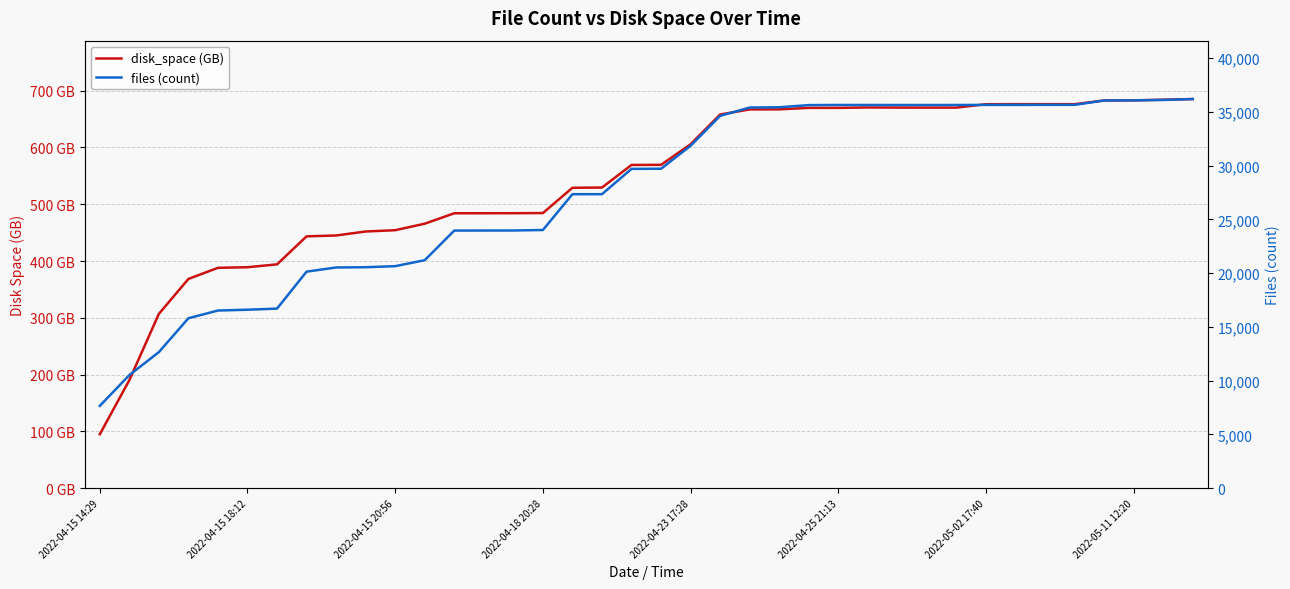

How many data points in disk_space (GB) are above 569?

20